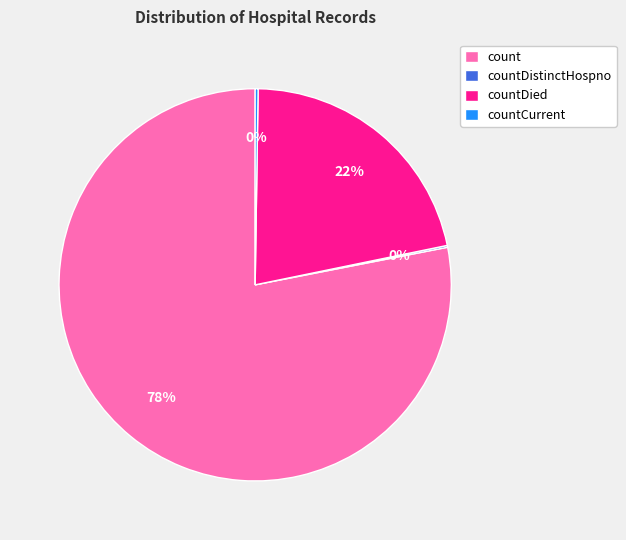

Between countDied and count, which is larger?

count